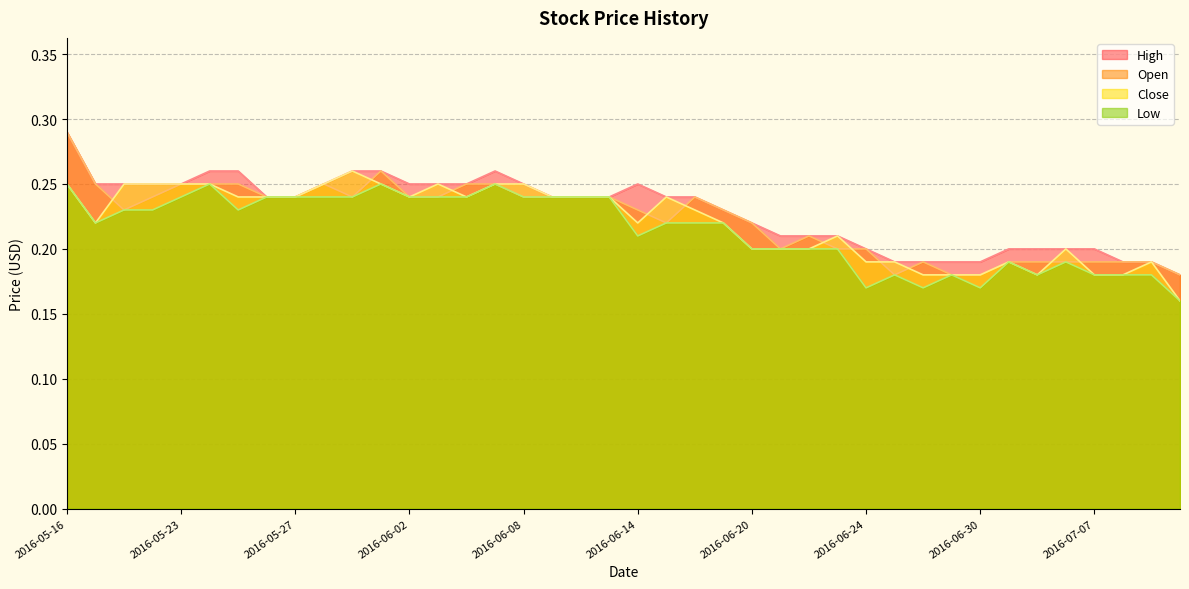

At which category does Low reach its first local valley?

2016-05-17